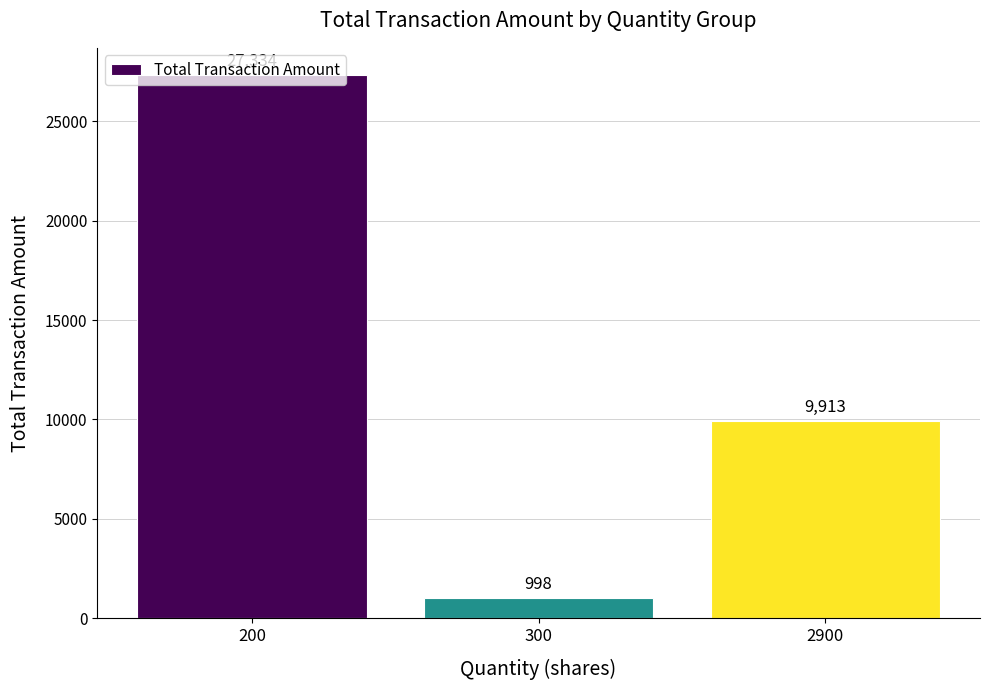

Rank the categories by value from lowest to highest.

300, 2900, 200